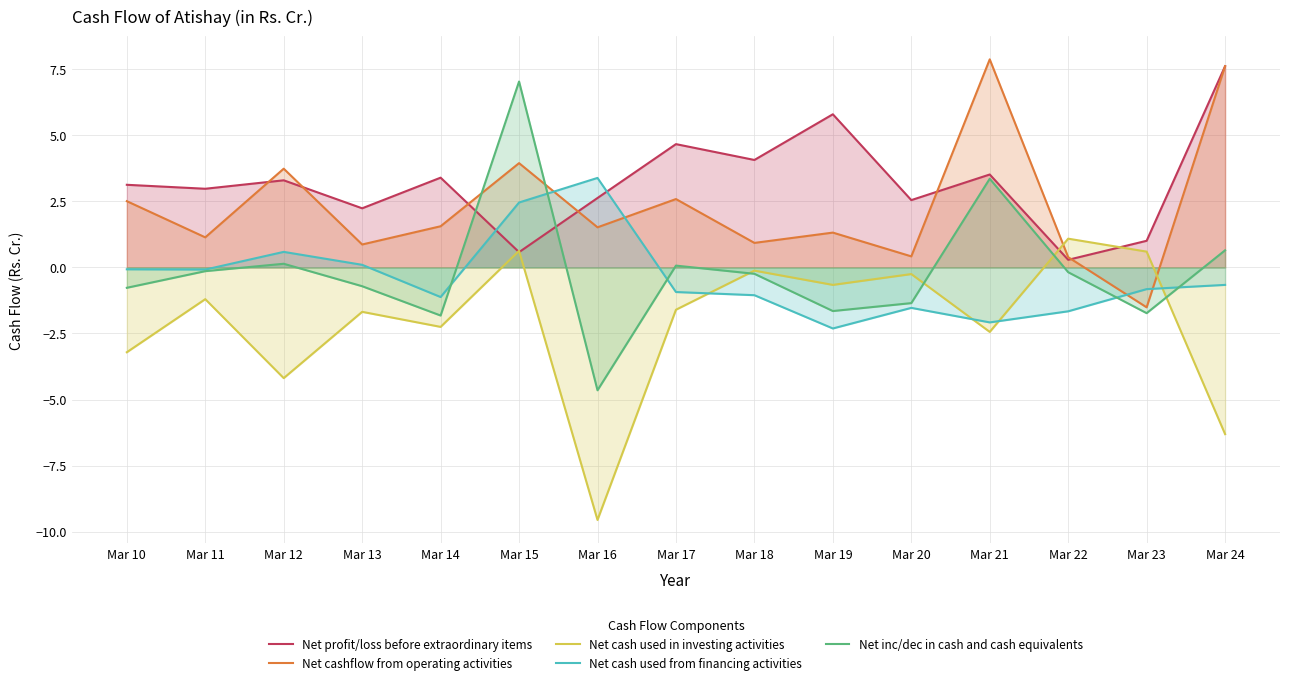

At how many categories does at least one series exceed -1?

15